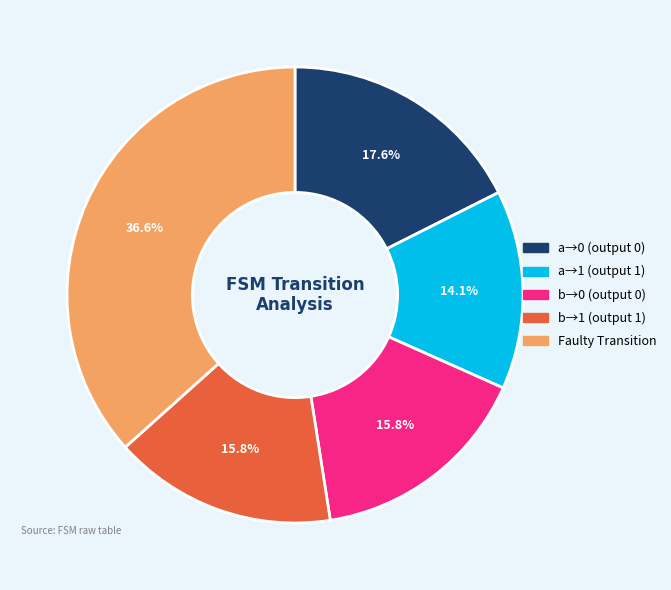

How much of the chart is everything except a→0 (output 0)?

82.4%